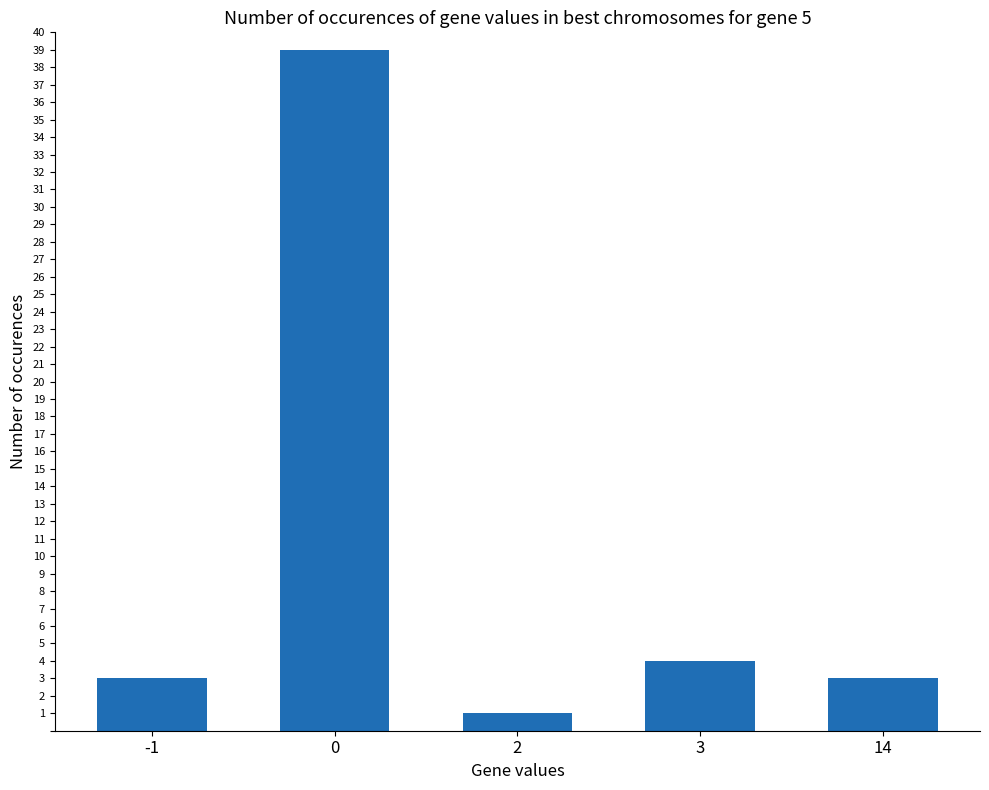

What is the change in value from -1 to 2?

-2